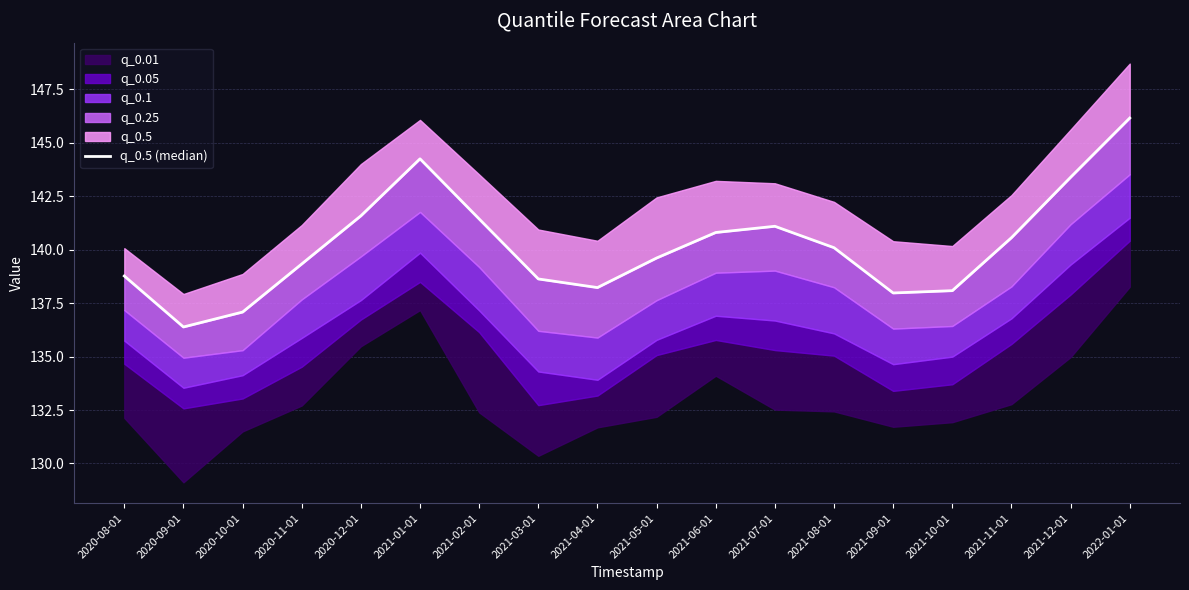

Approximately how many times larger is the value at 2020-11-01 compared to 2020-08-01?

1.0